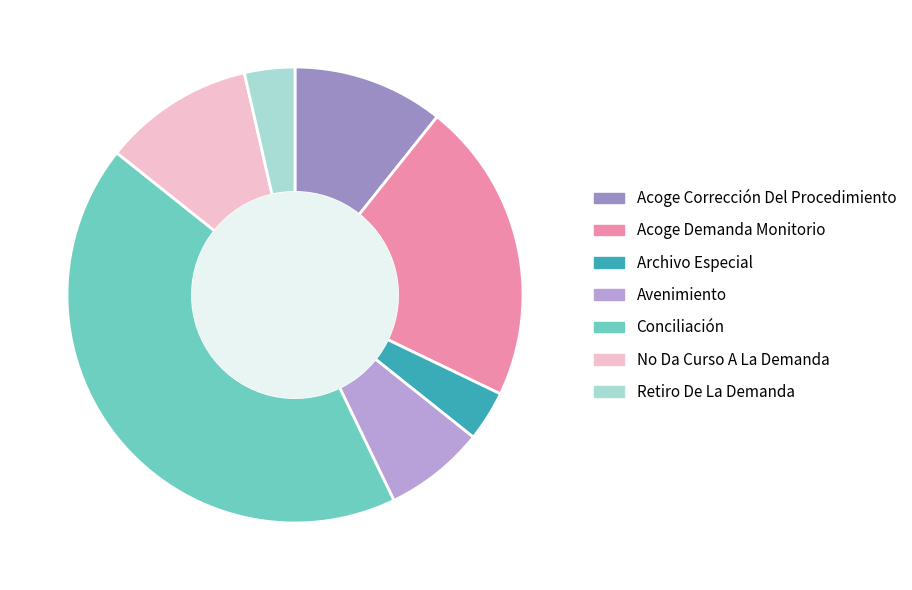

What is the largest slice in the pie chart?

Conciliación